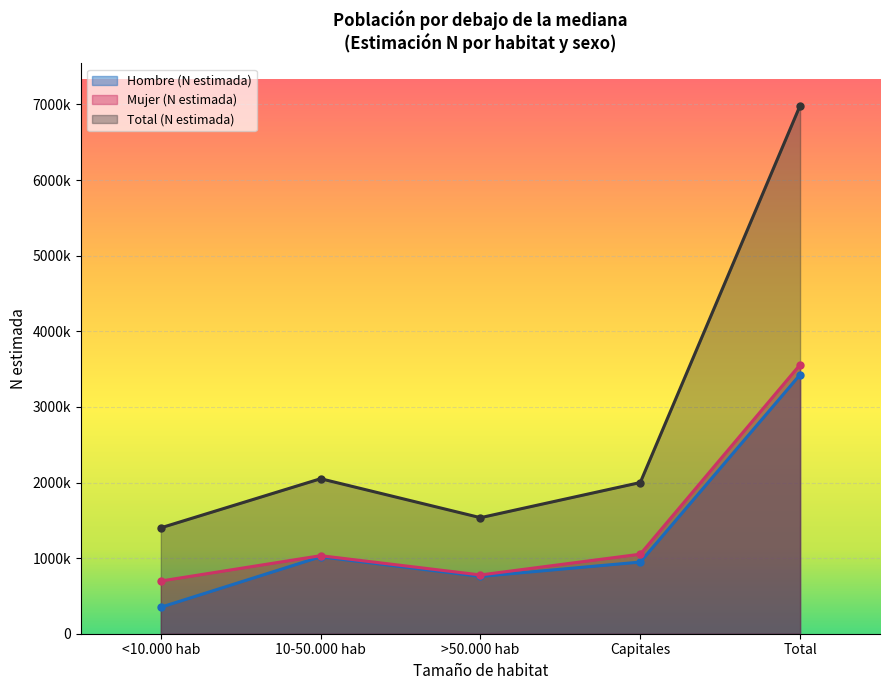

In Hombre (N estimada), how many points are higher than both neighbors (excluding endpoints)?

1